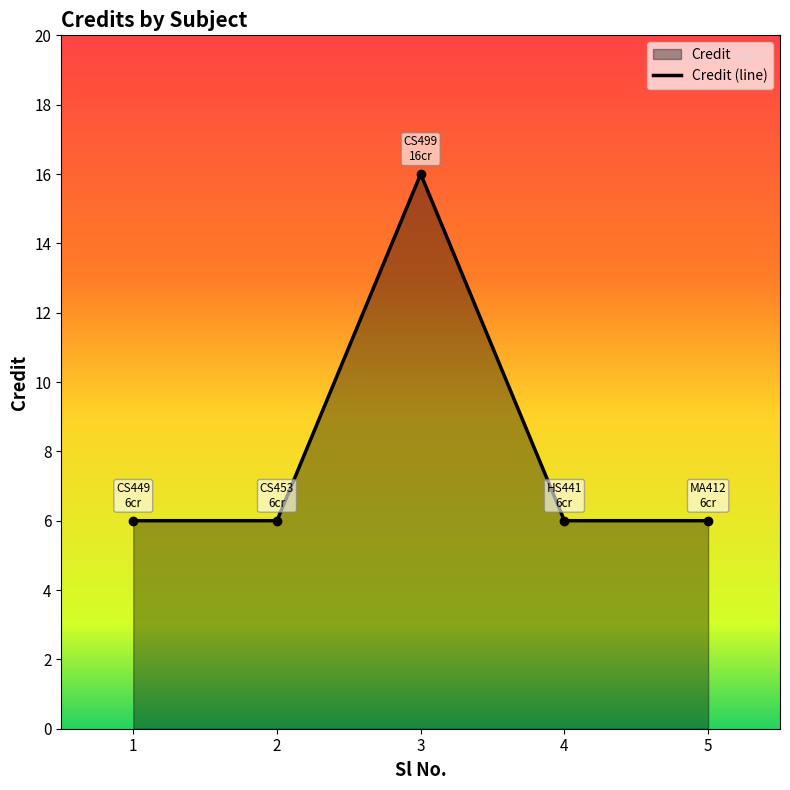

Rank the categories by value from lowest to highest.

1, 2, 4, 5, 3